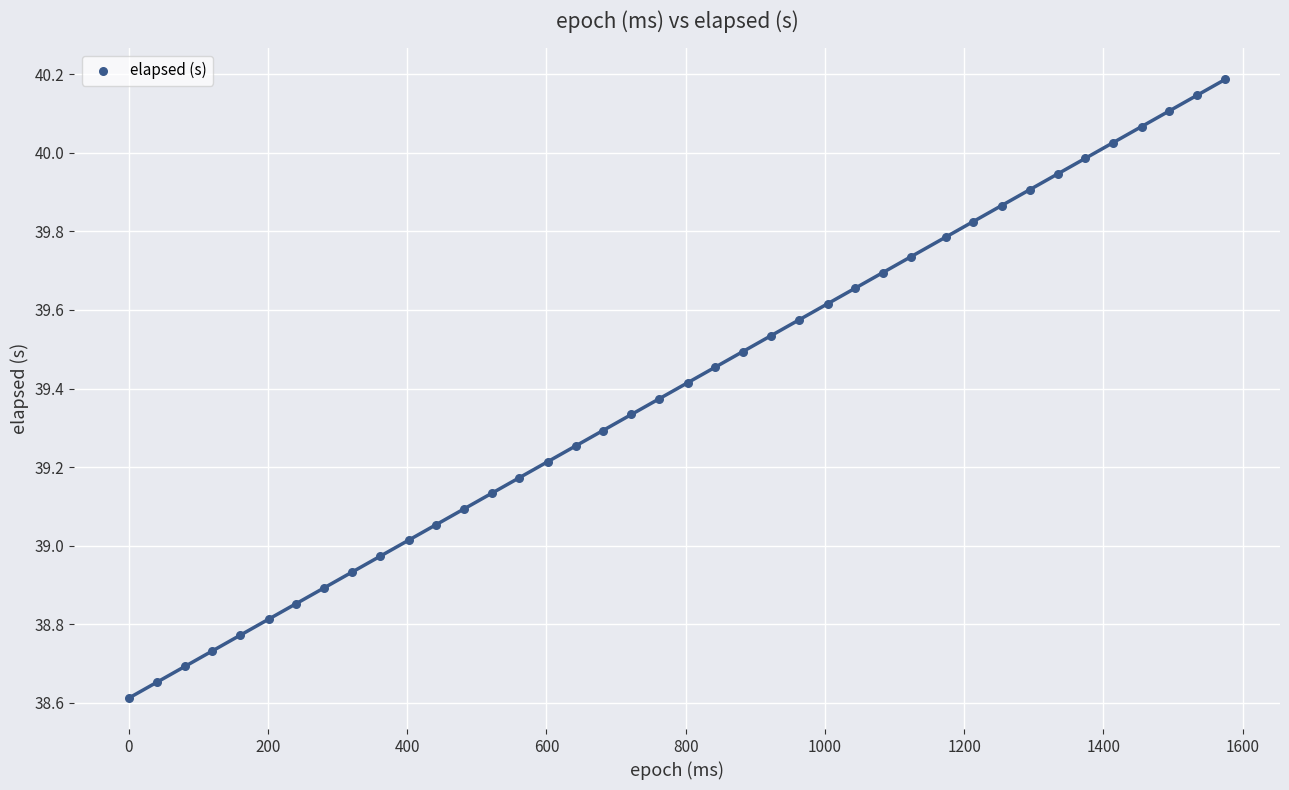

What is the range of X values (max minus min)?

1575.0